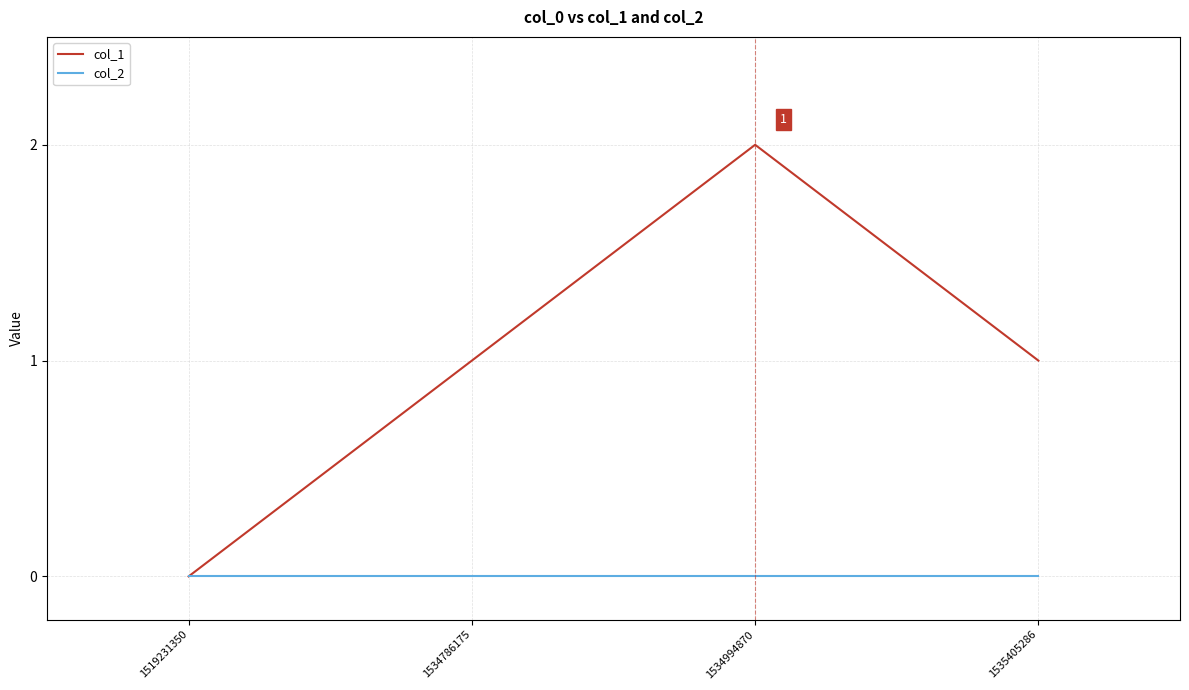

The value of col_1 at 1534994870 is 2. True or false?

True